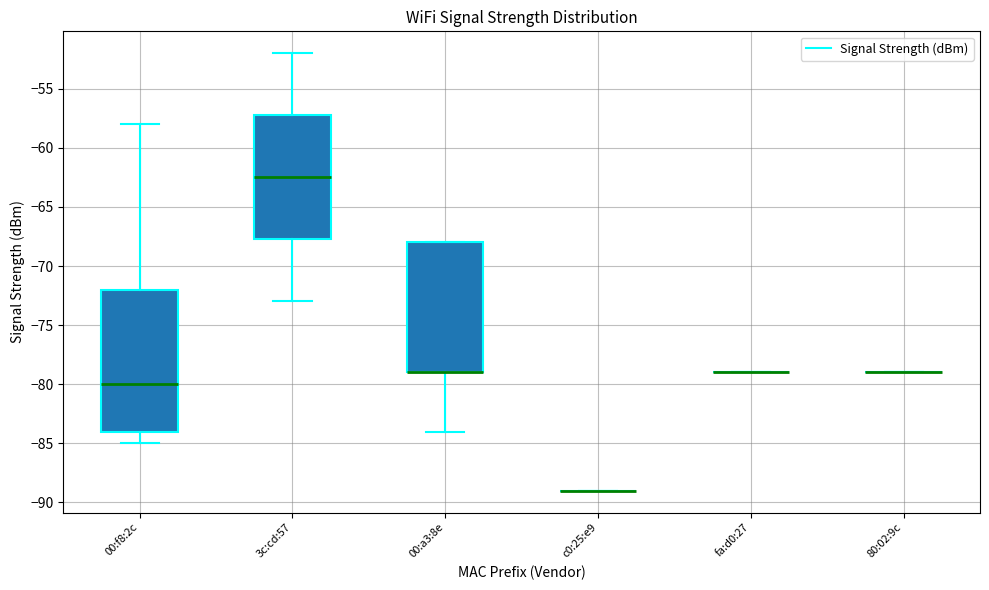

Which box is the tallest, from its lower edge to its upper edge?

00:f8:2c